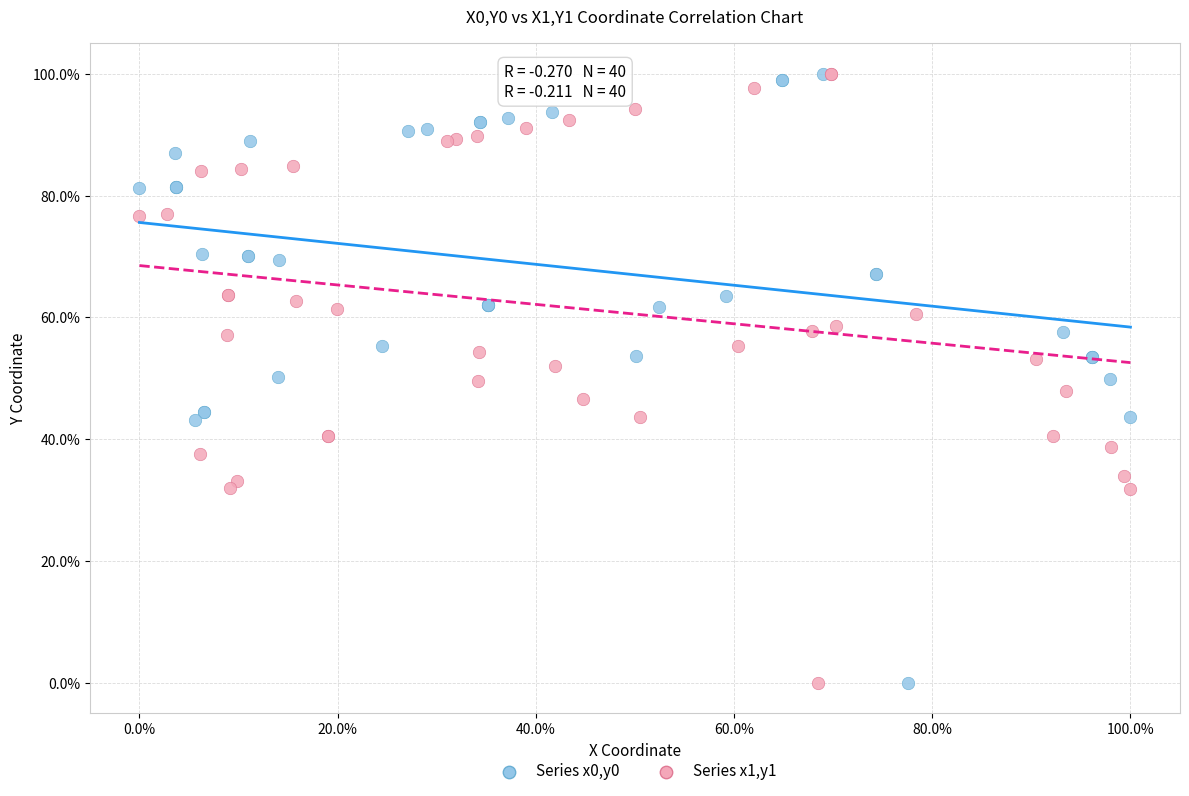

What are all the series names shown in the legend?

Series x0,y0, Series x1,y1